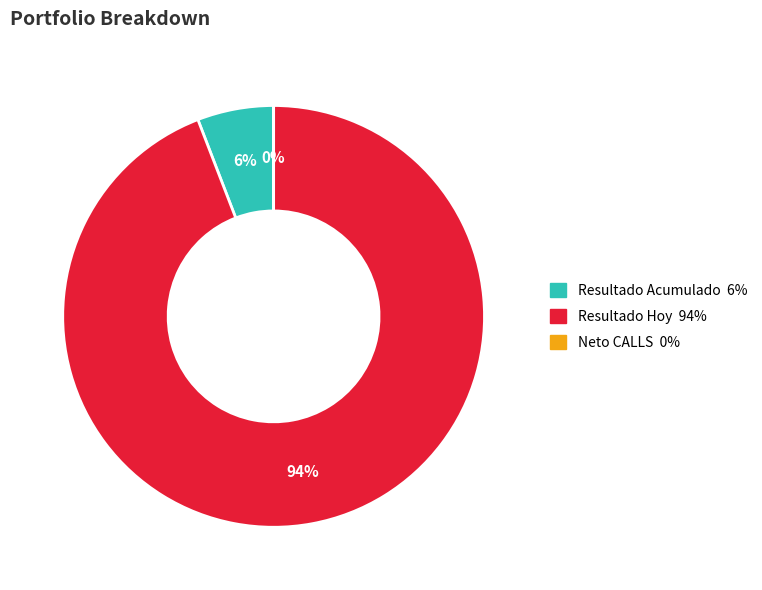

To the nearest percent, what is the difference between the largest and smallest slice percentages?

94%